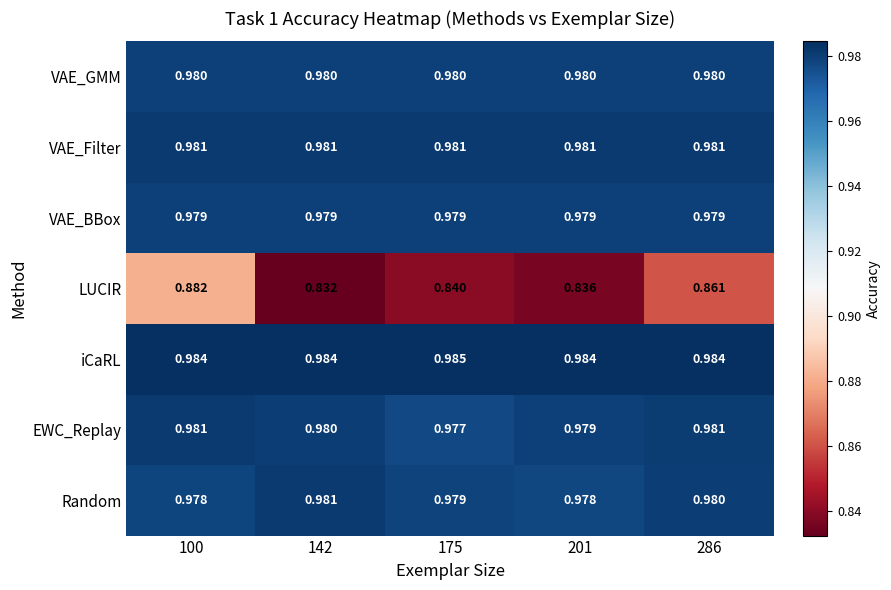

Which series has the largest total across all categories?

iCaRL